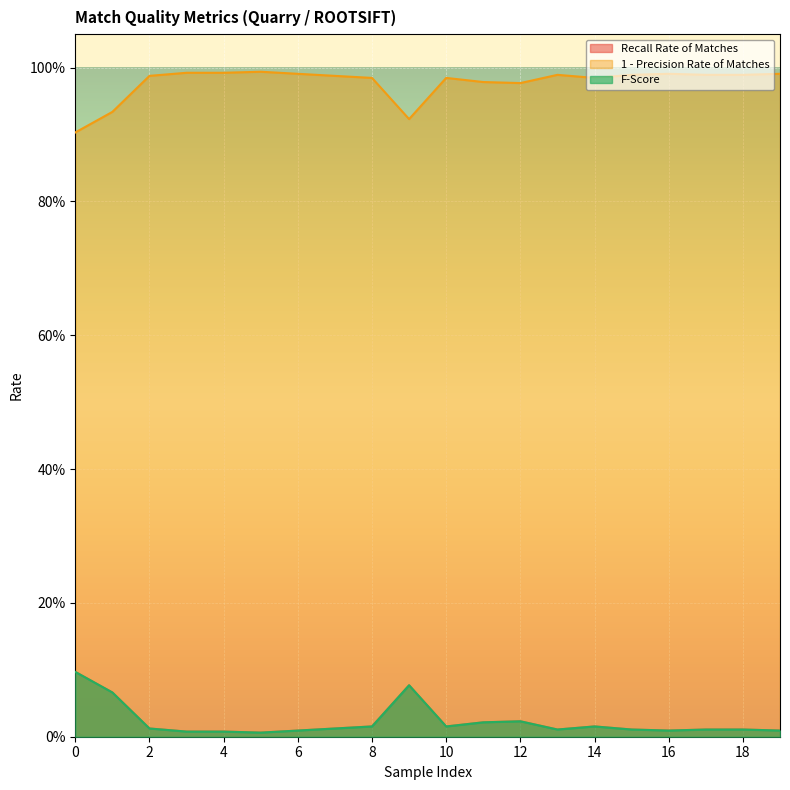

What is the maximum value shown in the chart?

1.0